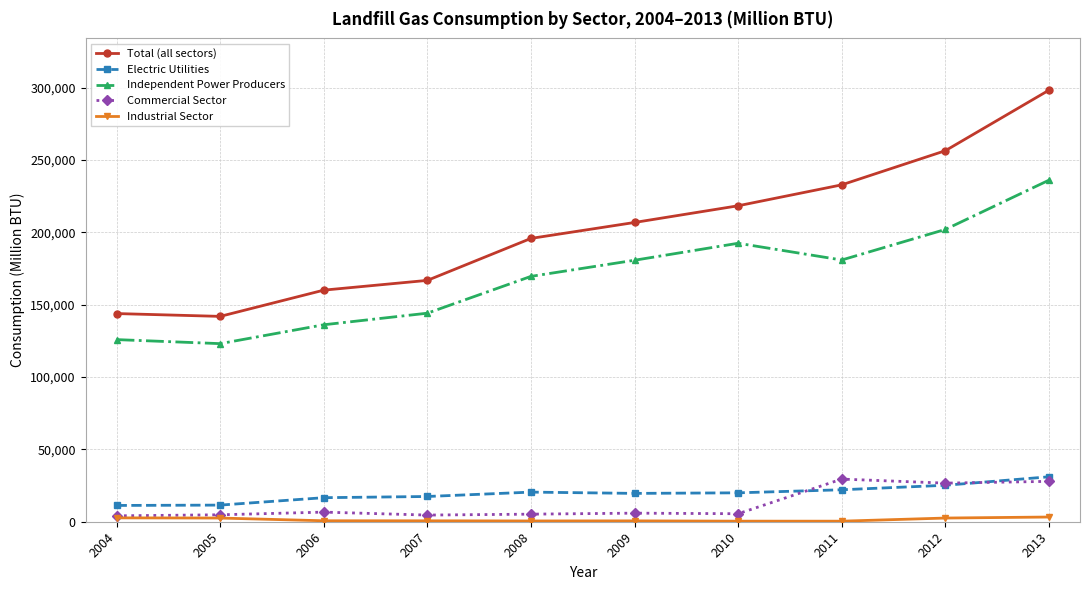

Which series has the largest total across all categories?

Total (all sectors)